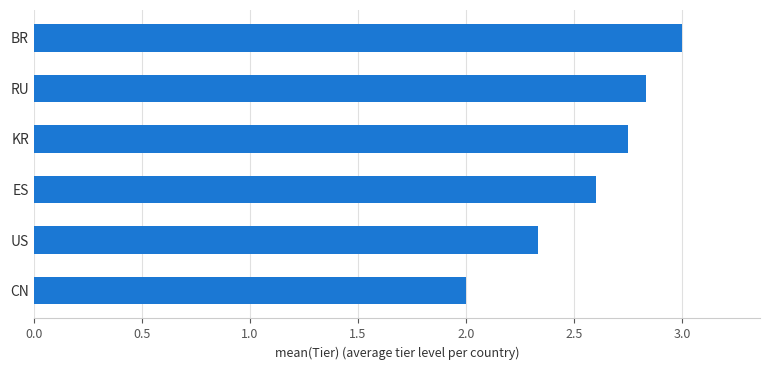

What is the sum of all values?

15.5